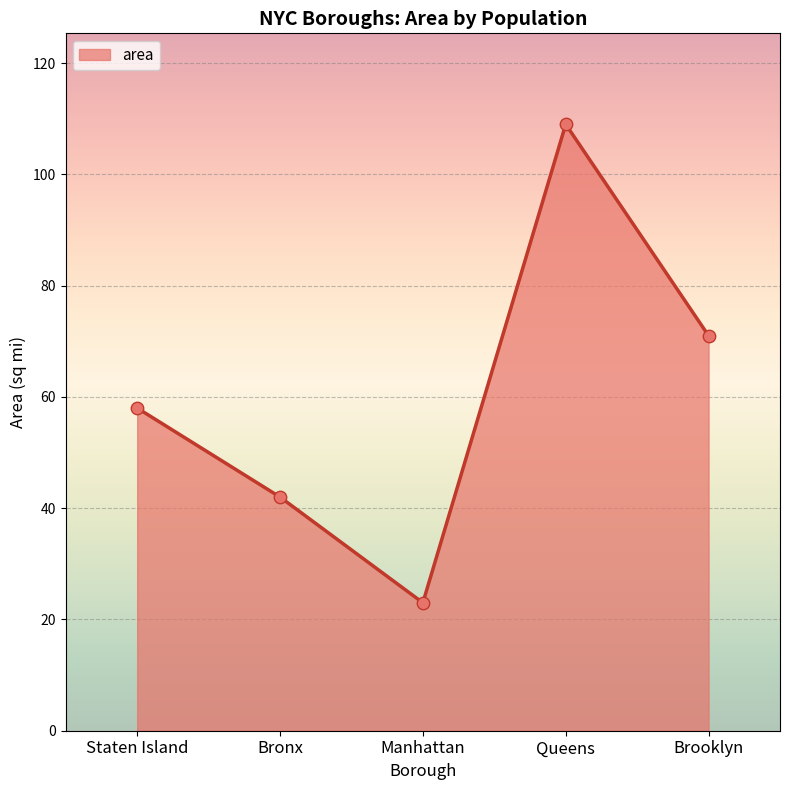

Between Queens and Manhattan, which is larger?

Queens